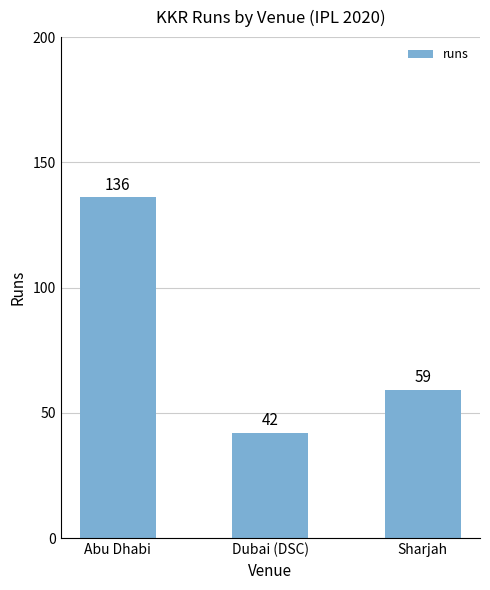

Reading left to right, what are all the values shown in this chart?

Abu Dhabi=136	Dubai (DSC)=42	Sharjah=59